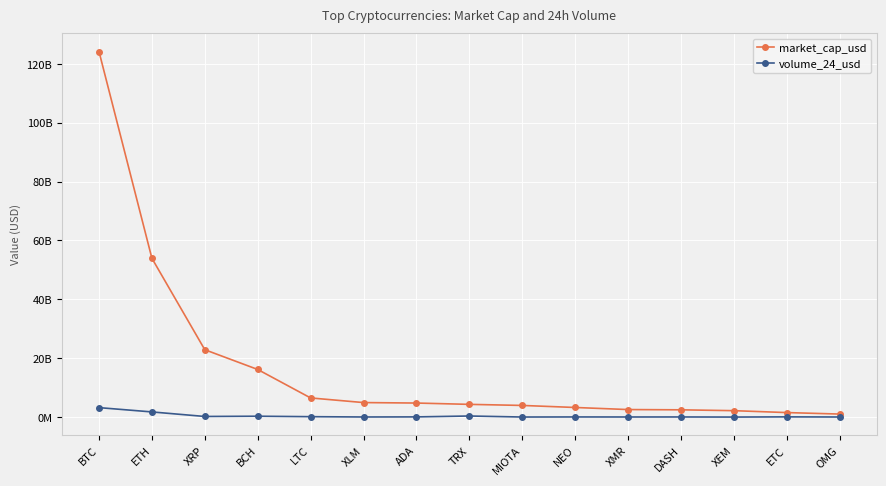

Is this an area chart (filled region under the line)?

No